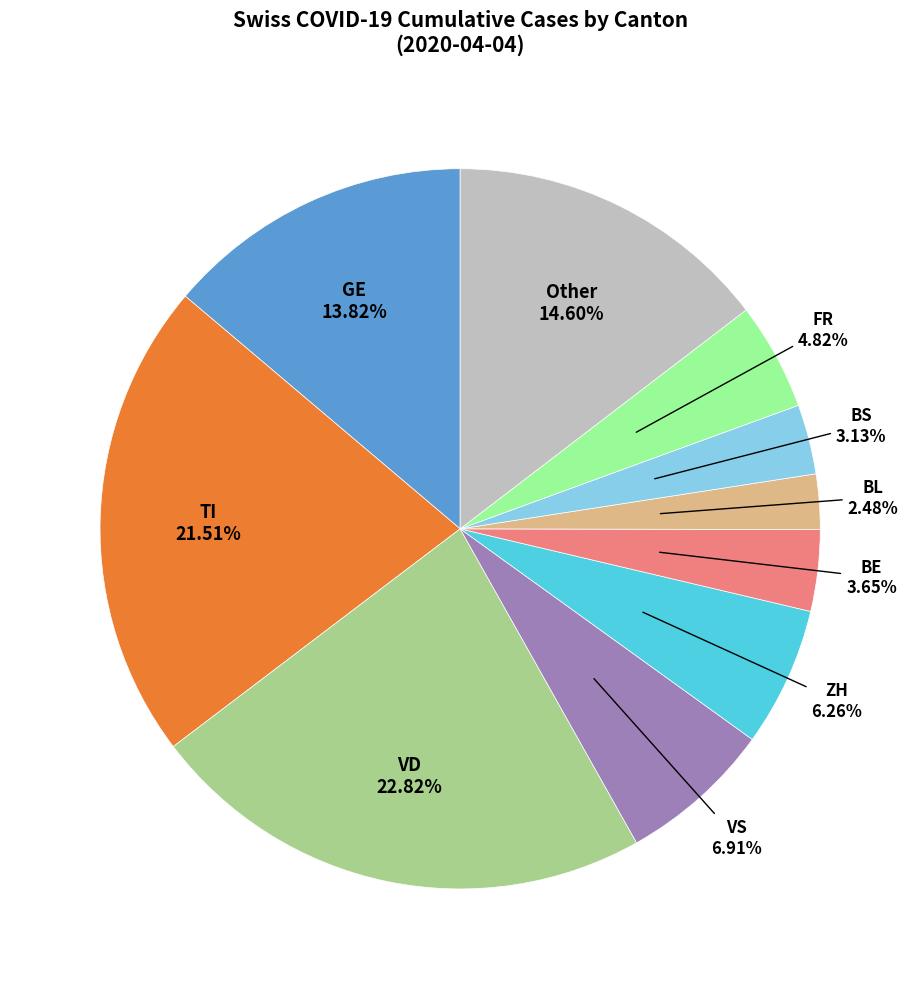

Does any single category account for the majority?

No